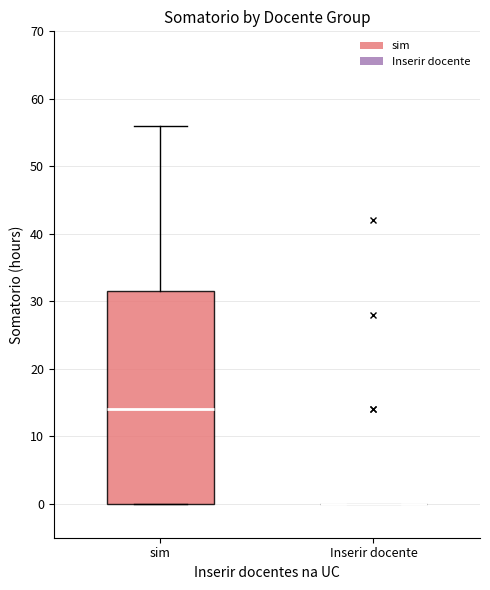

Reading left to right, transcribe this box plot: for each box, give where its median line is, the range the box spans, and where its two whiskers end, as read against the y-axis. The values are not printed on the chart, so give them approximately, as read against the axis.

sim: median 14, box 0 to 32, whiskers 0 to 56
Inserir docente: box collapsed to a line at 0, whiskers 0 to 0